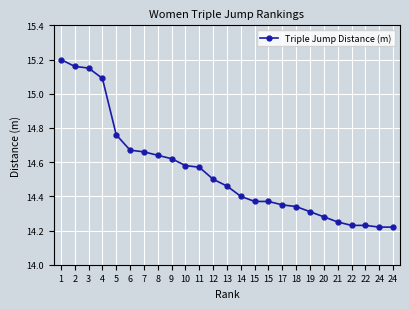

Which label corresponds to the smallest value in the chart?

24